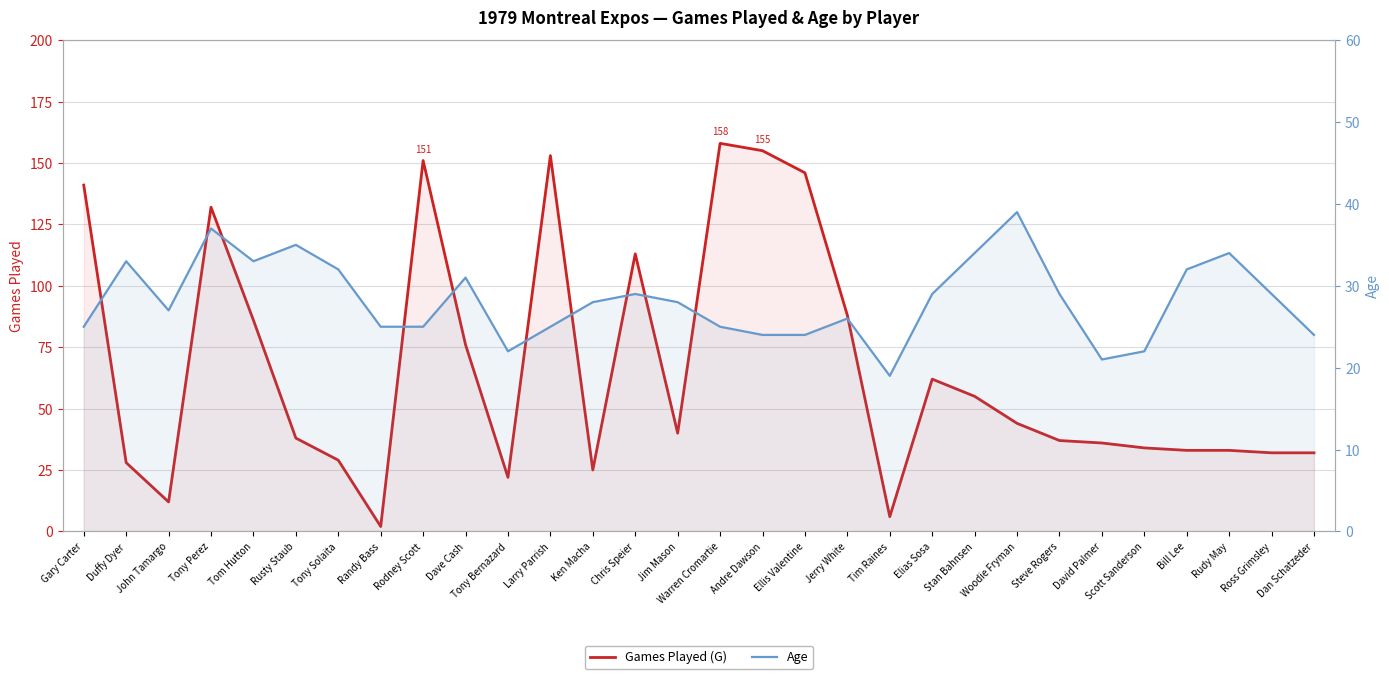

Where do Games Played (G) and Age first cross each other?

Gary Carter and Duffy Dyer